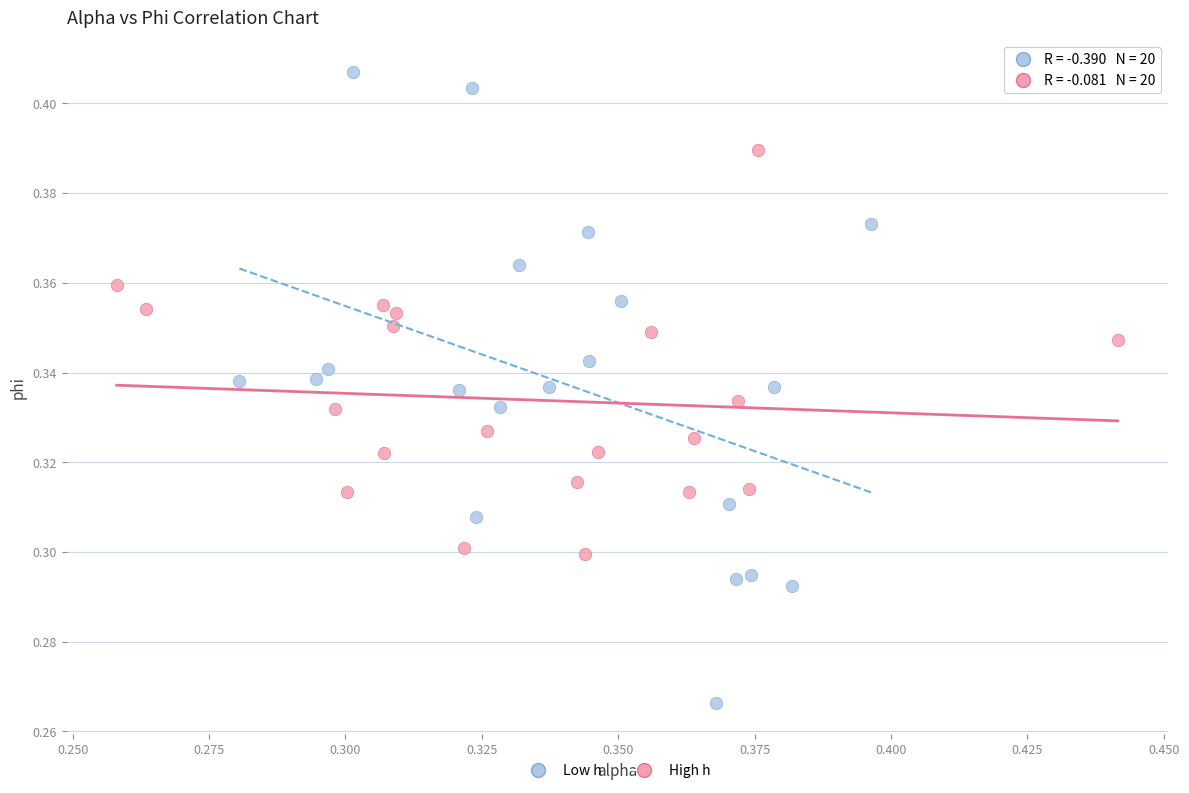

Which series reaches the minimum Y coordinate?

Low h